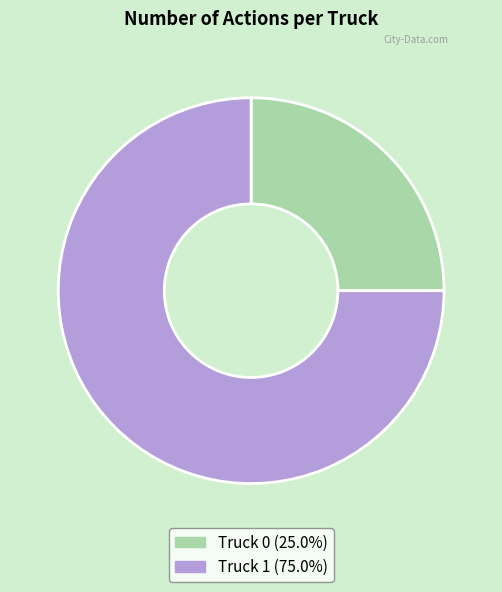

The Truck 1 slice represents 75% of the pie. True or false?

True